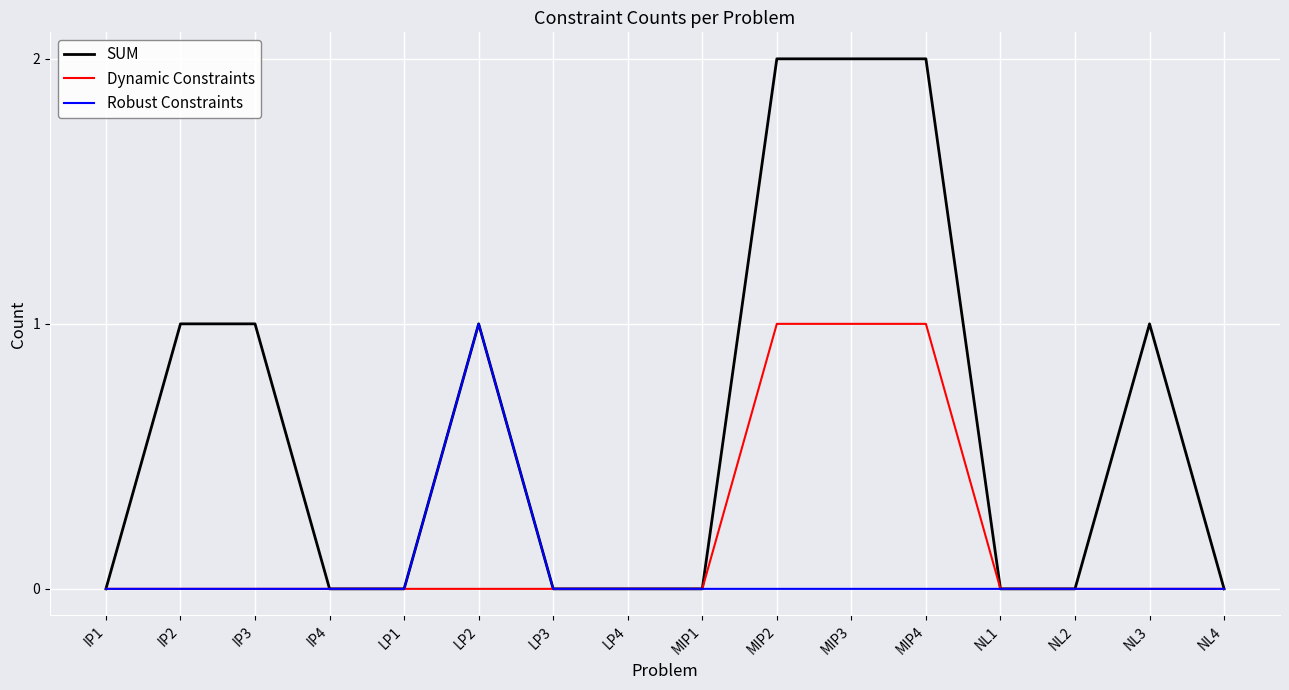

Rank the series by their average value, from lowest to highest.

Robust Constraints, Dynamic Constraints, SUM